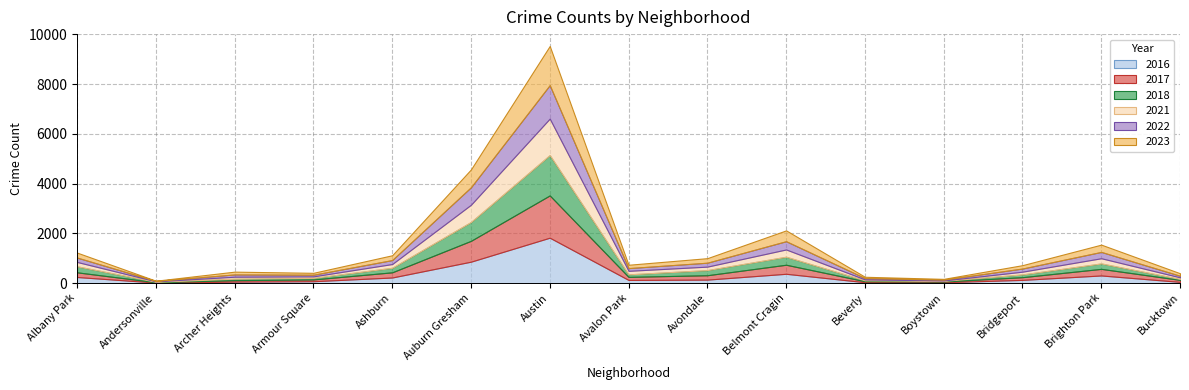

What is the sum of the 2018 values at Bridgeport and Avondale?

318